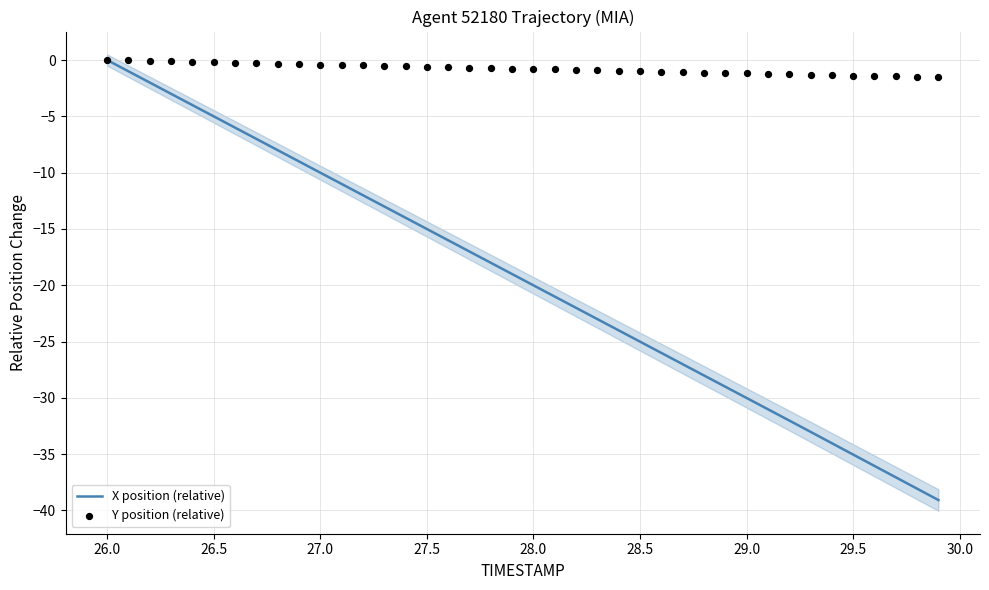

What are all the series names shown in the legend?

X position (relative), Y position (relative)